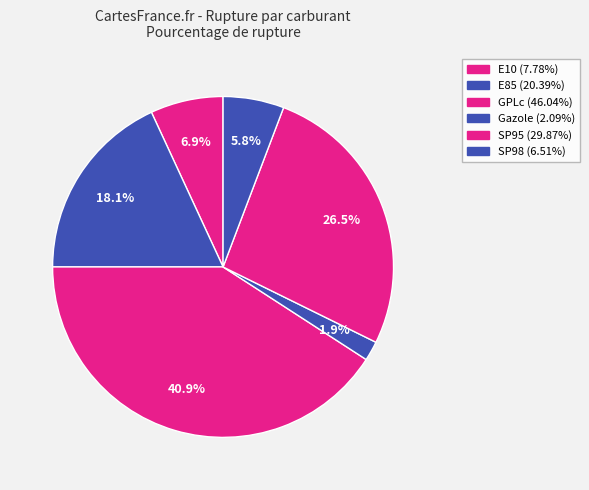

True or false: SP98 accounts for 6% of the total.

True